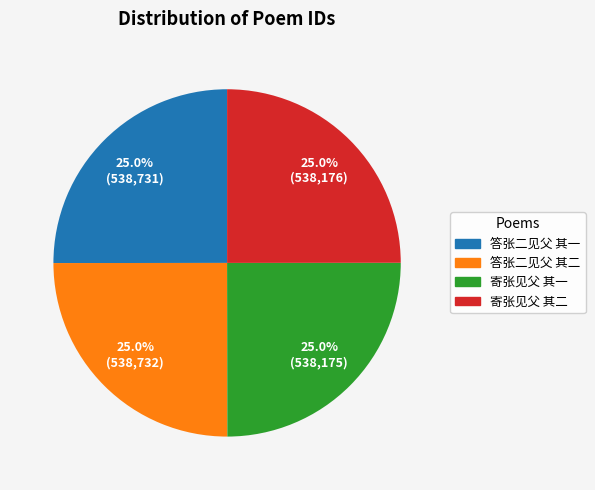

What portion of the pie excludes 答张二见父 其二?

75.0%